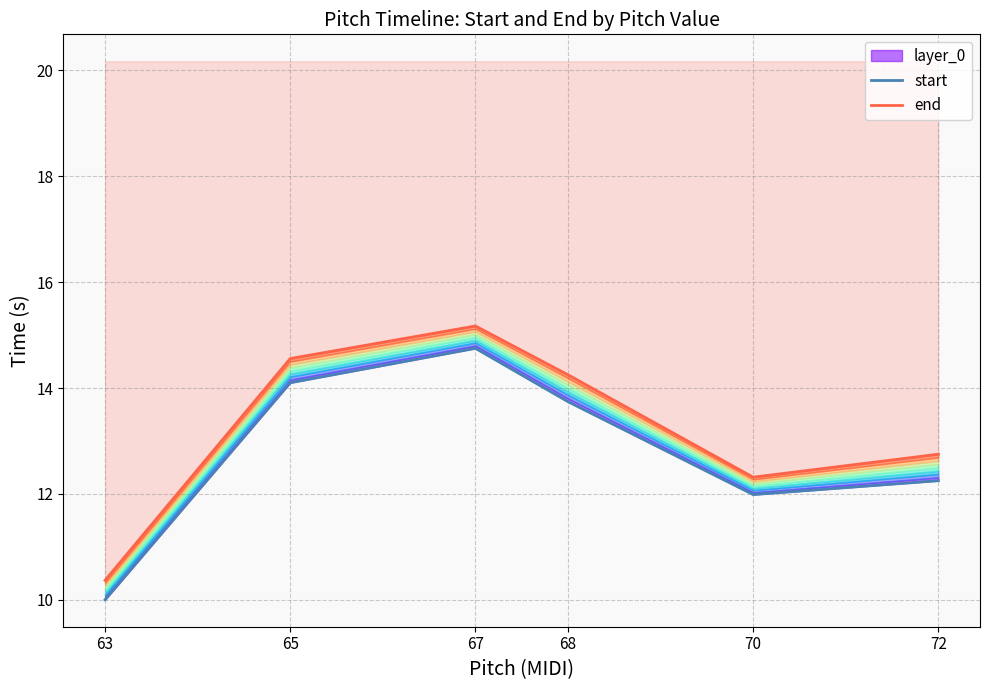

True or false: start and end intersect in this chart.

False